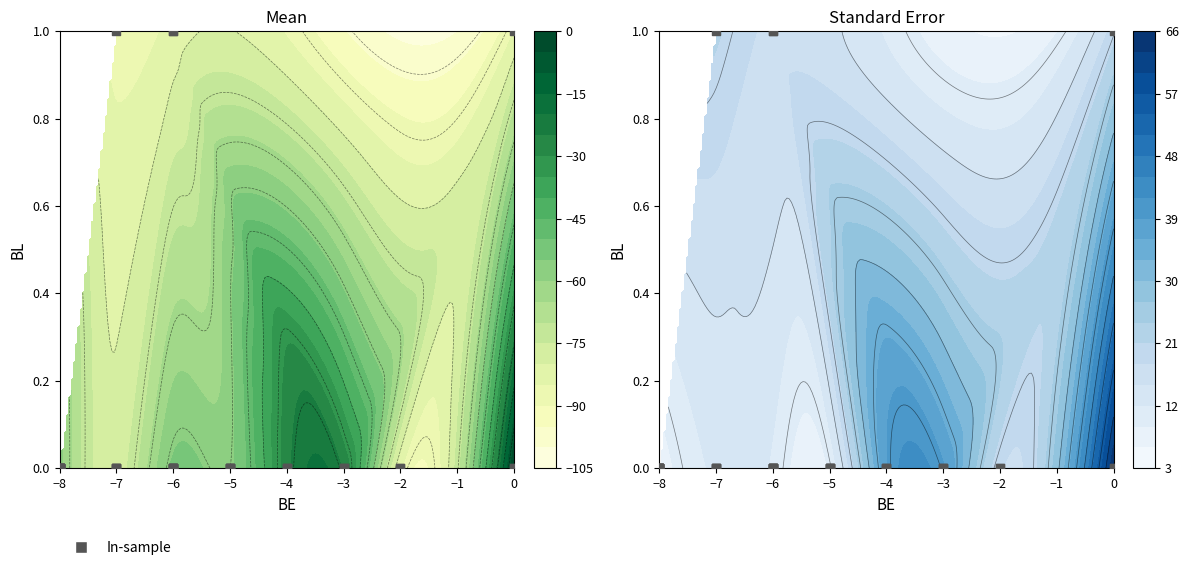

How many data points are above 0?

4